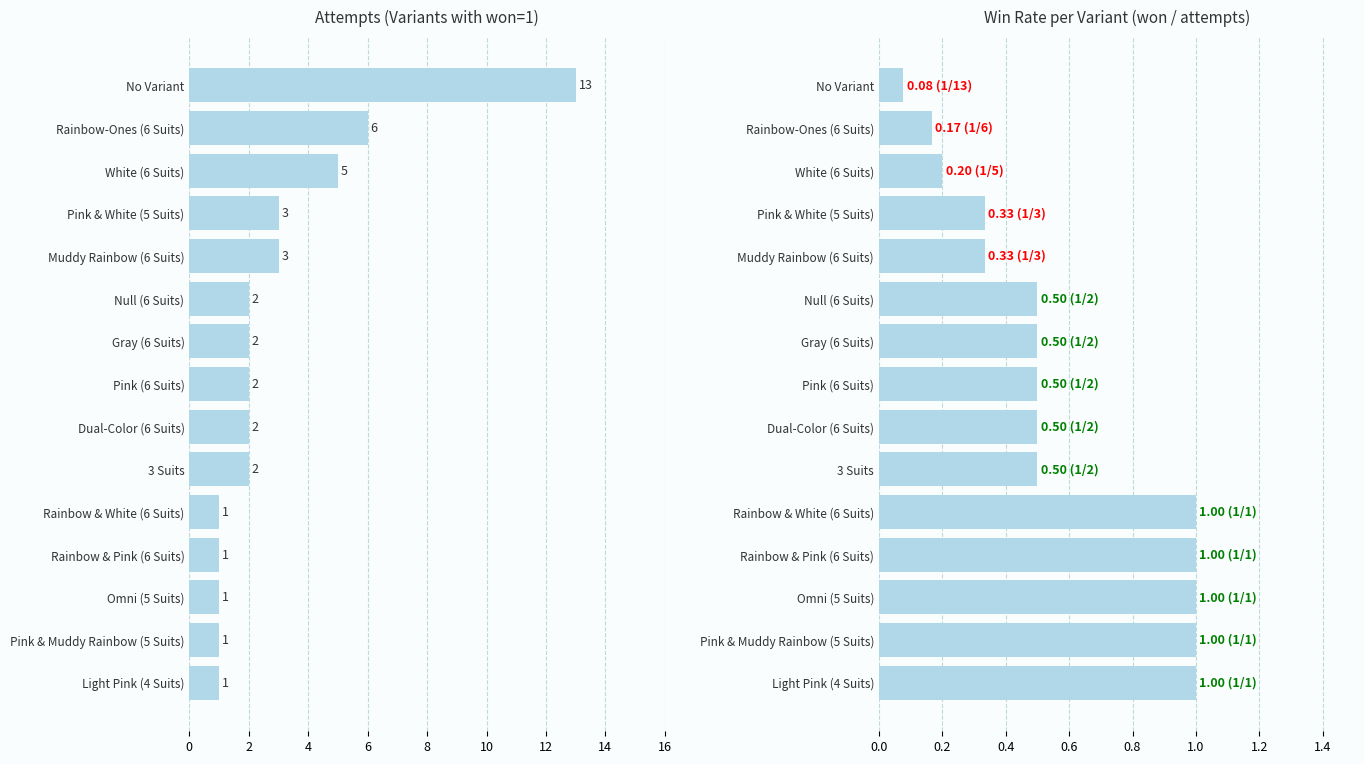

Is the value of attempts at No Variant greater than the value of win rate at Gray (6 Suits)?

Yes